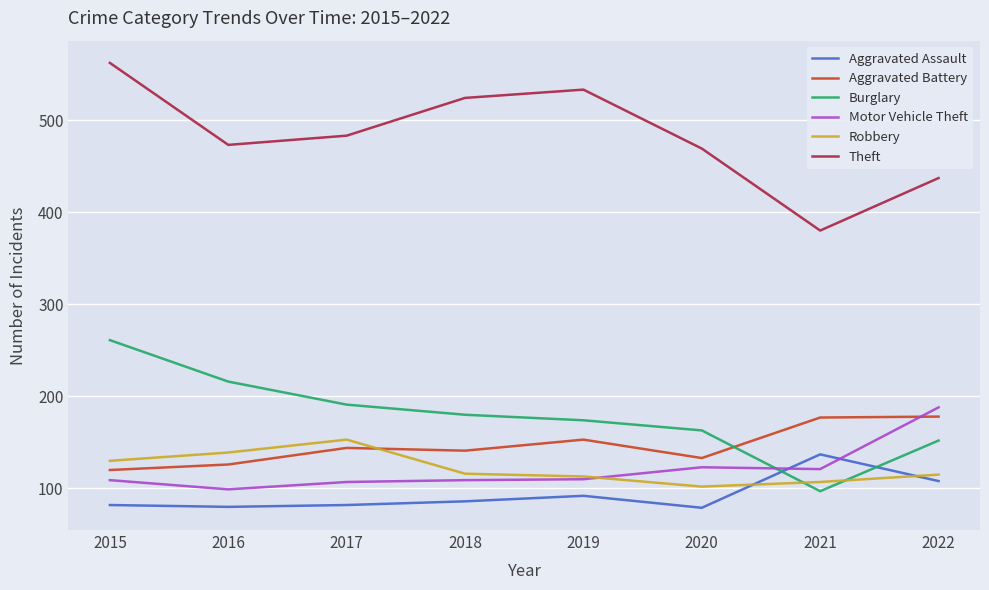

In Motor Vehicle Theft, how many points are higher than both neighbors (excluding endpoints)?

1